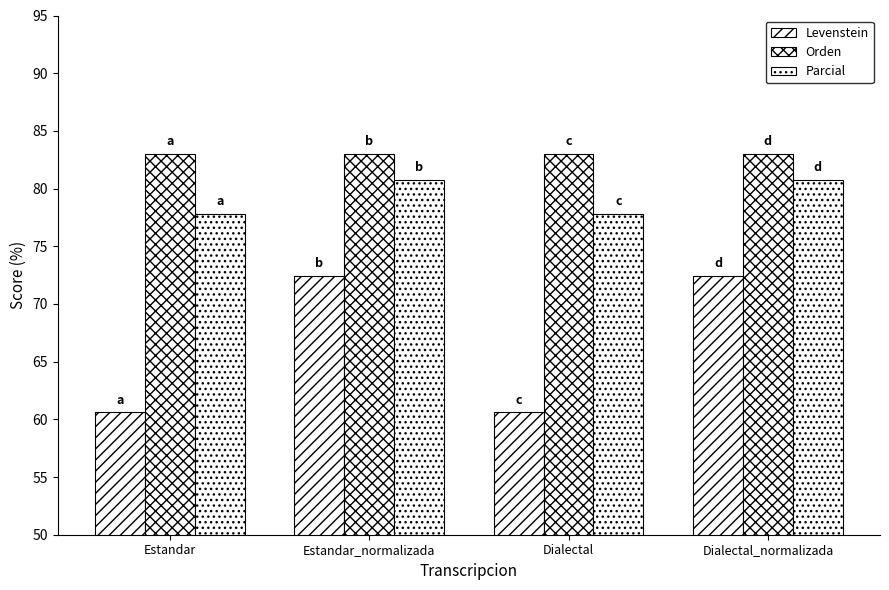

Reading right to left, list all the values displayed in this chart.

Levenstein: 72.4	60.6	72.4	60.6
Orden: 83.0	83.0	83.0	83.0
Parcial: 80.8	77.8	80.8	77.8